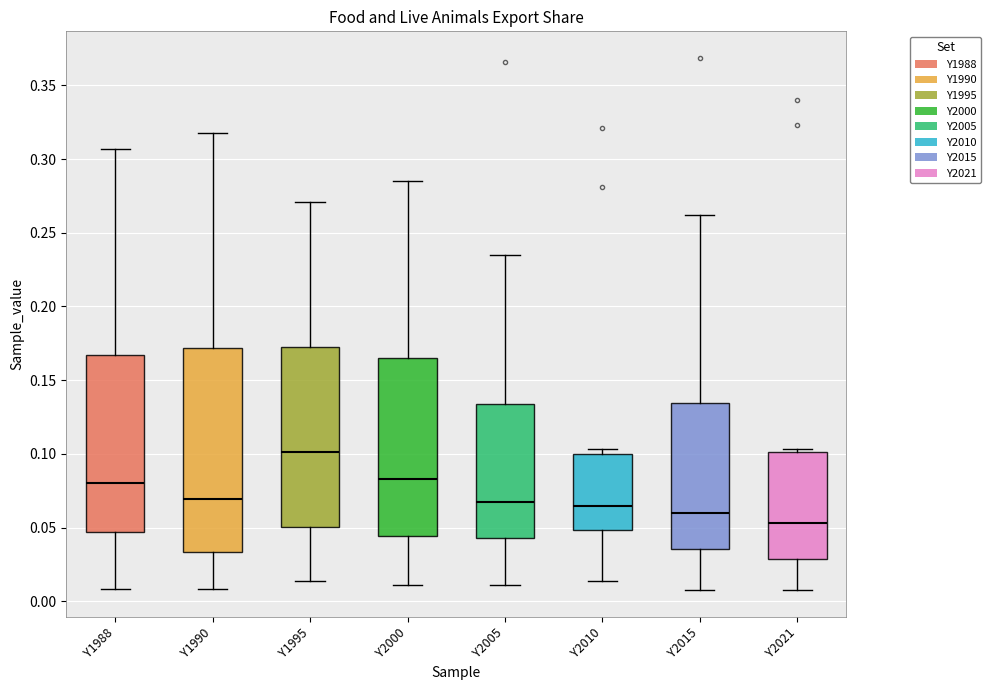

Reading left to right, read every box against the y-axis: the position of its median line, the range the box covers, and the ends of its whiskers. The values are not printed on the chart, so give them approximately, as read against the axis.

Y1988: median 0.080, box 0.045 to 0.165, whiskers 0.010 to 0.305
Y1990: median 0.070, box 0.035 to 0.170, whiskers 0.010 to 0.320
Y1995: median 0.100, box 0.050 to 0.175, whiskers 0.015 to 0.270
Y2000: median 0.085, box 0.045 to 0.165, whiskers 0.010 to 0.285
Y2005: median 0.065, box 0.045 to 0.135, whiskers 0.010 to 0.235
Y2010: median 0.065, box 0.050 to 0.100, whiskers 0.015 to 0.105
Y2015: median 0.060, box 0.035 to 0.135, whiskers 0.010 to 0.260
Y2021: median 0.055, box 0.030 to 0.100, whiskers 0.005 to 0.105